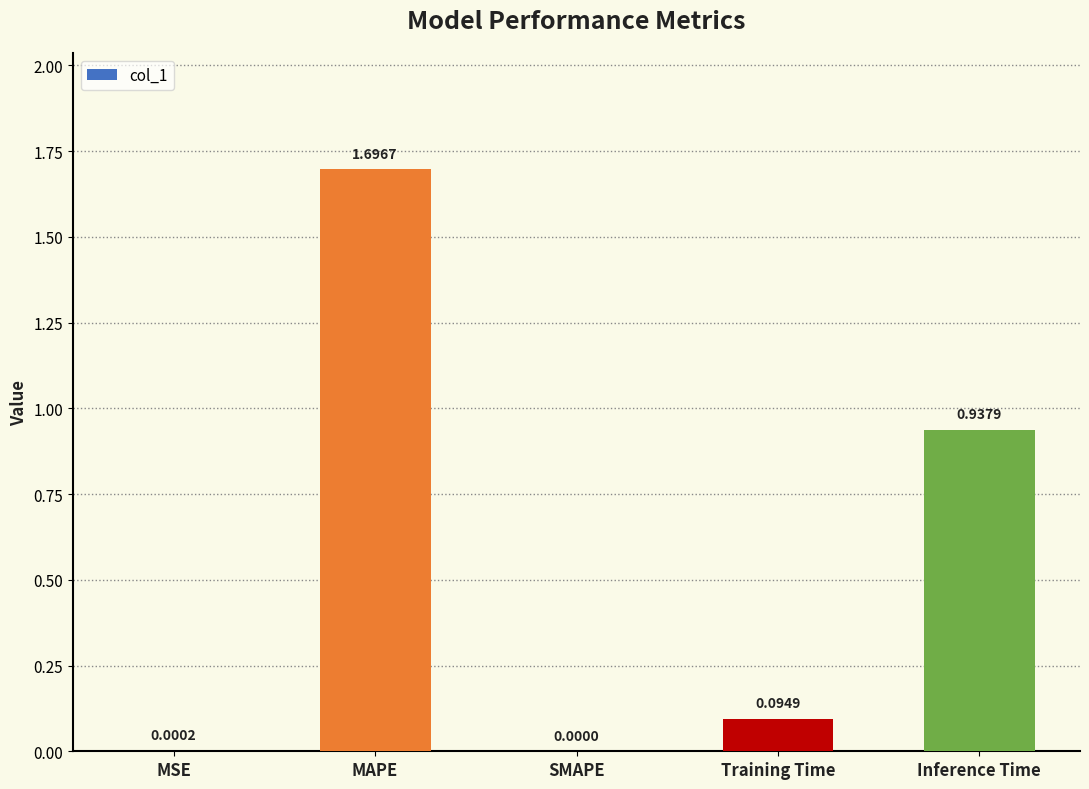

What is the change in value from MAPE to SMAPE?

-1.7